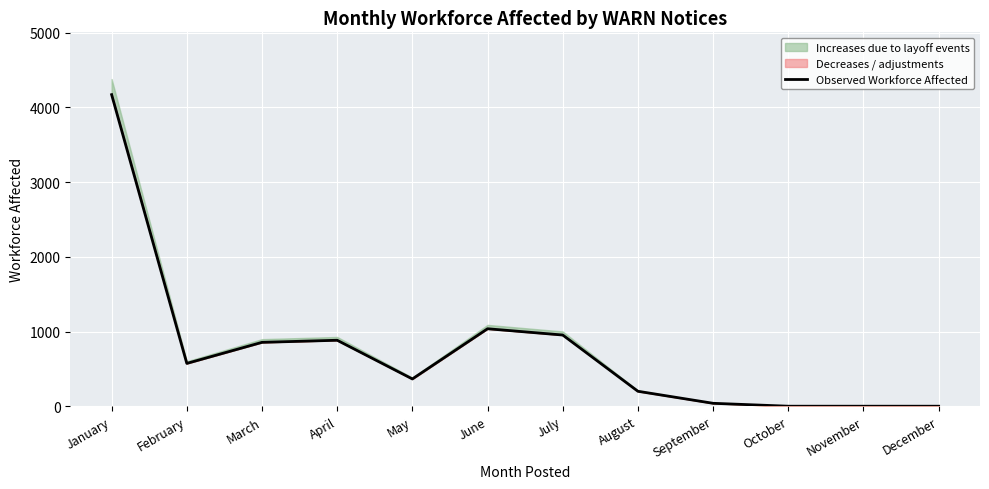

What is the sum of the values at July and April?

1836